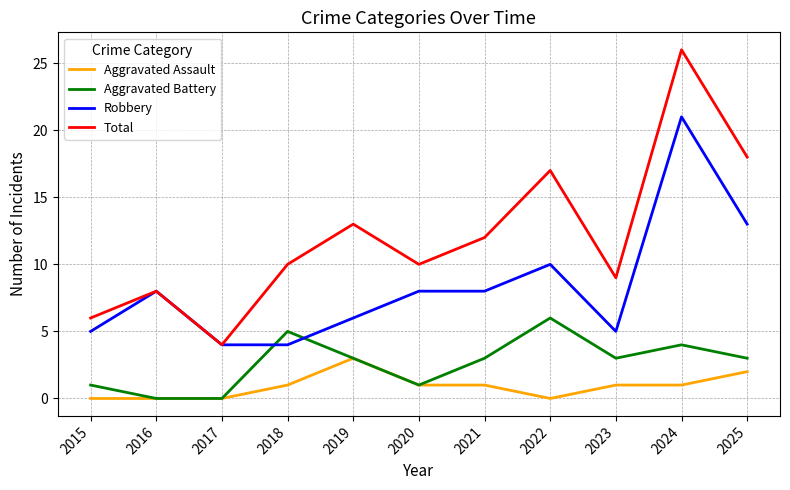

Count the number of data series in this chart.

4